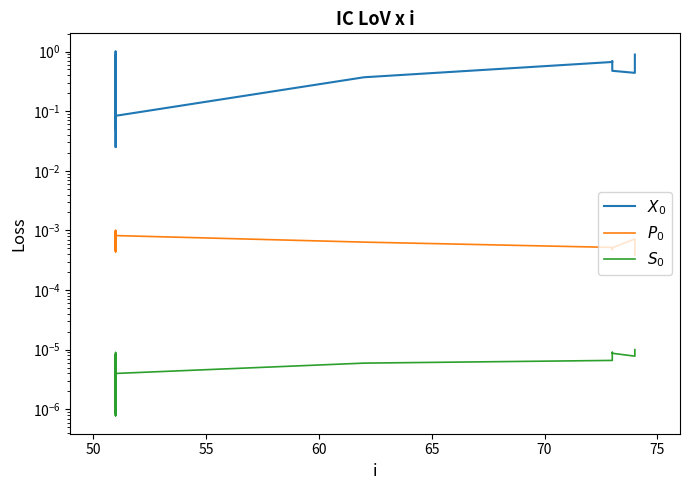

What is the greatest value displayed?

1.0